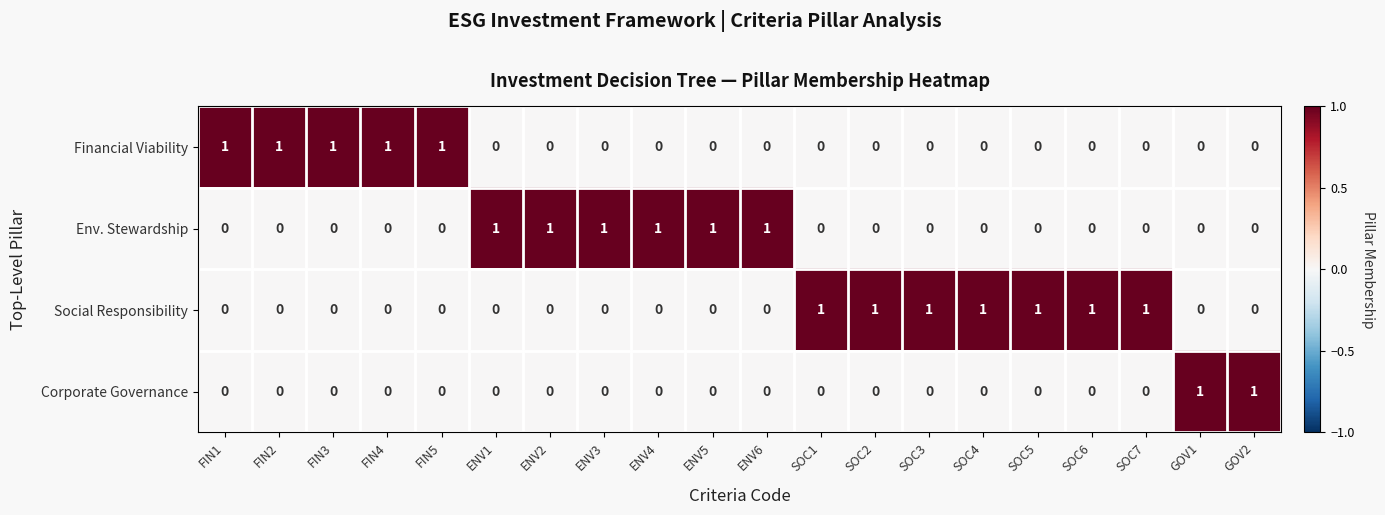

The Social Responsibility series shows 1 at SOC1. True or false?

True